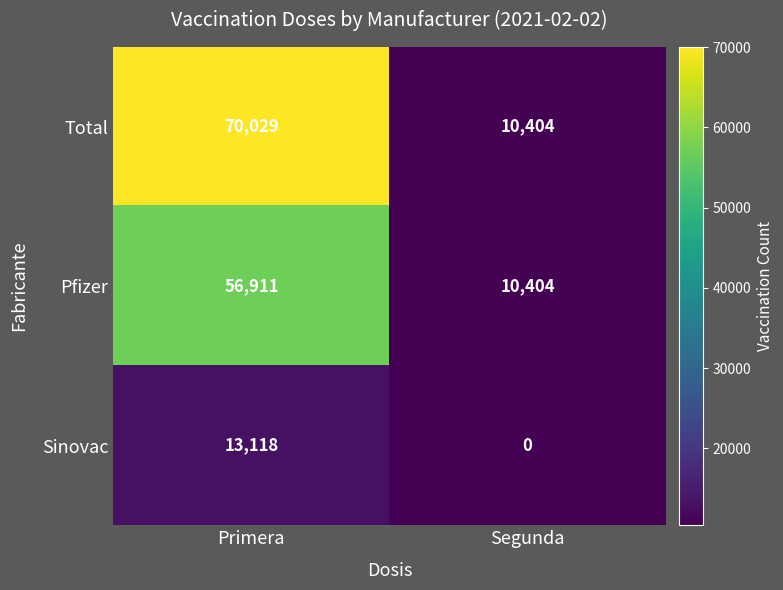

Rank the series by their average value, from highest to lowest.

Total, Pfizer, Sinovac